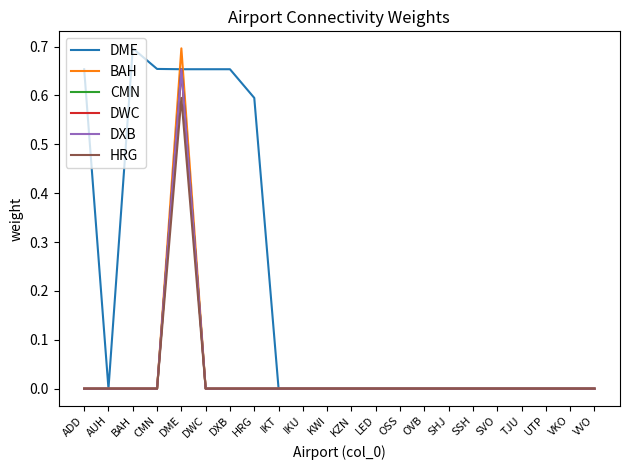

True or false: HRG has a value of 0.0 at LED.

True